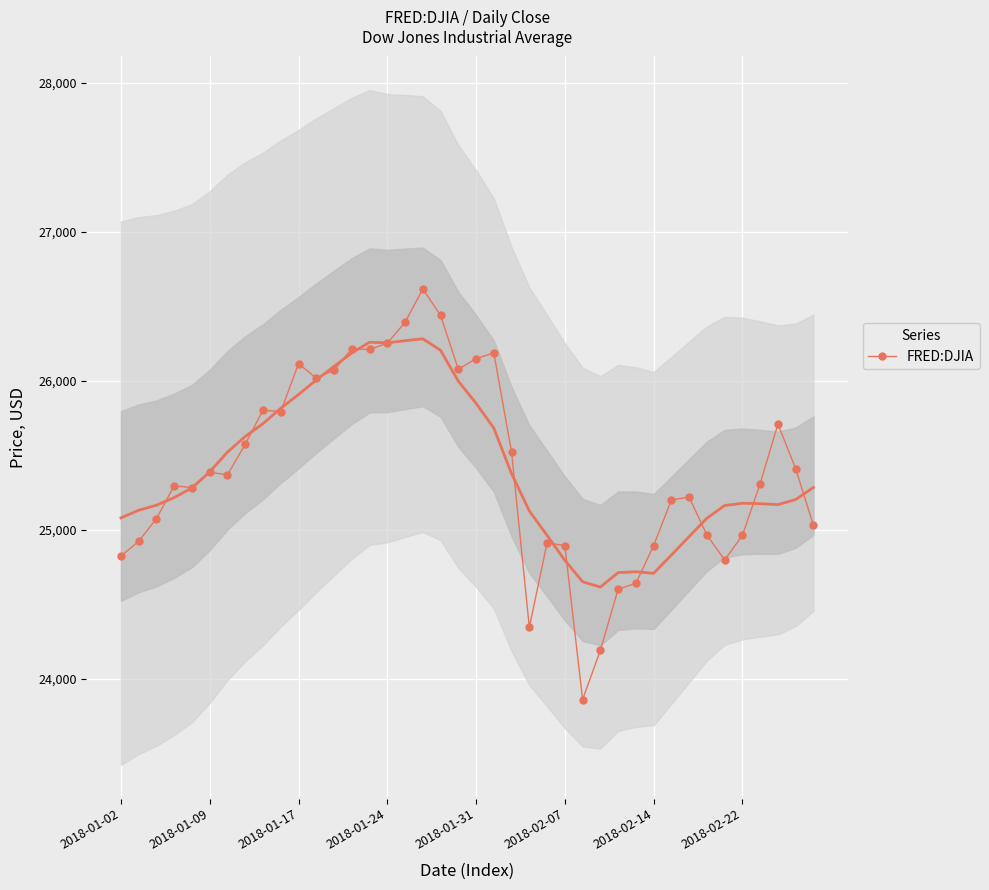

Reading left to right, what are all the values shown in this chart?

24824.0	24922.7	25075.1	25295.9	25283.0	25385.8	25369.1	25574.7	25803.2	25792.9	26115.7	26017.8	26071.7	26214.6	26210.8	26252.1	26392.8	26616.7	26439.5	26076.9	26149.4	26186.7	25521.0	24345.8	24912.8	24893.3	23860.5	24190.9	24601.3	24640.5	24893.5	25200.4	25219.4	24964.8	24797.8	24962.5	25310.0	25709.3	25410.0	25029.2